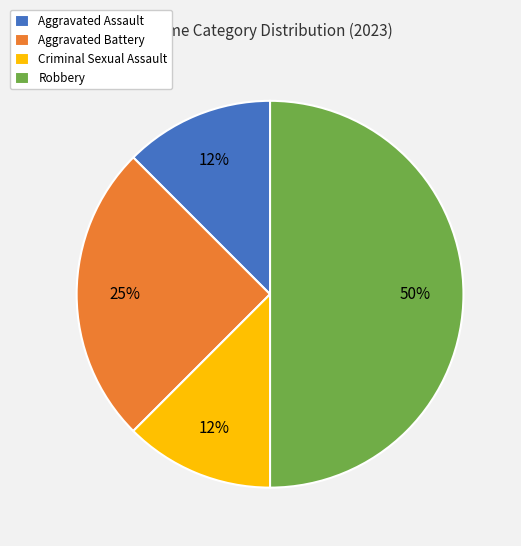

Count the number of slices in the pie.

4